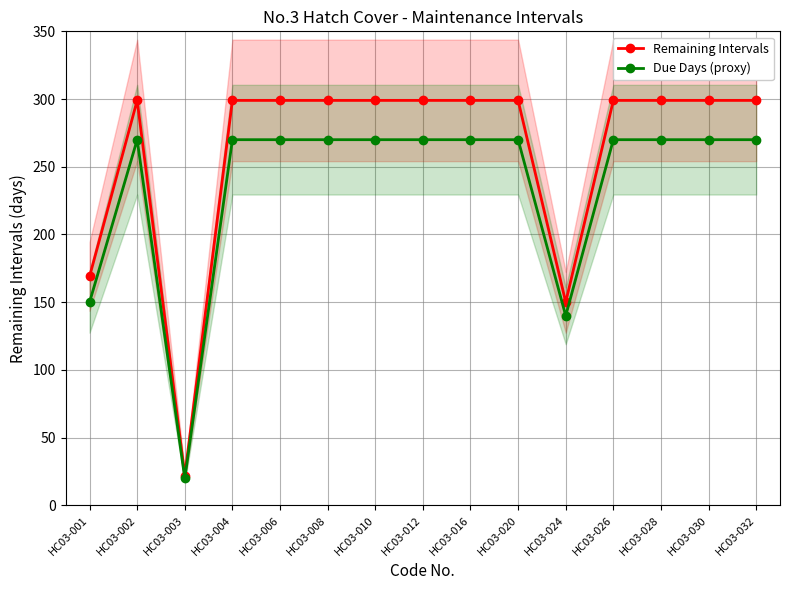

Which label corresponds to the smallest value in the chart?

HC03-003